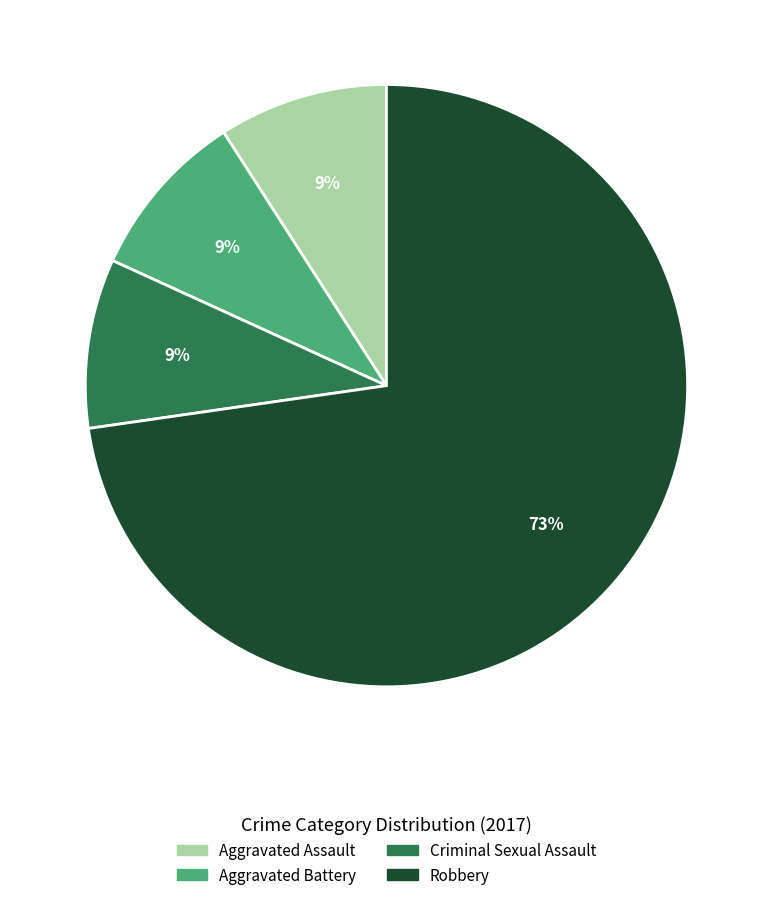

Is the sum of Aggravated Battery and Aggravated Assault greater than half?

No